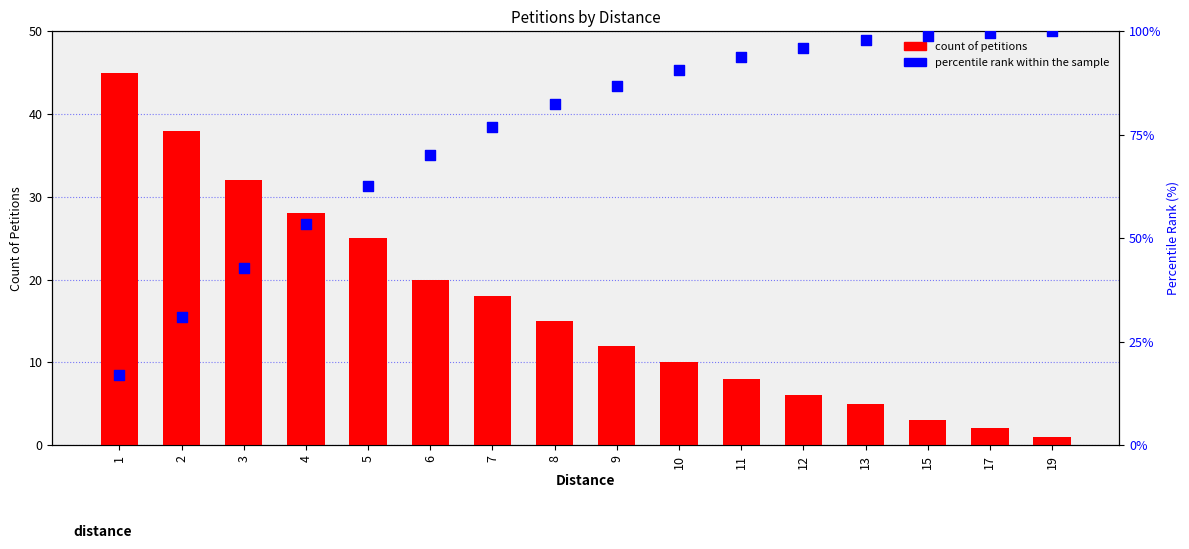

What is the total value across all series at 4?

81.4